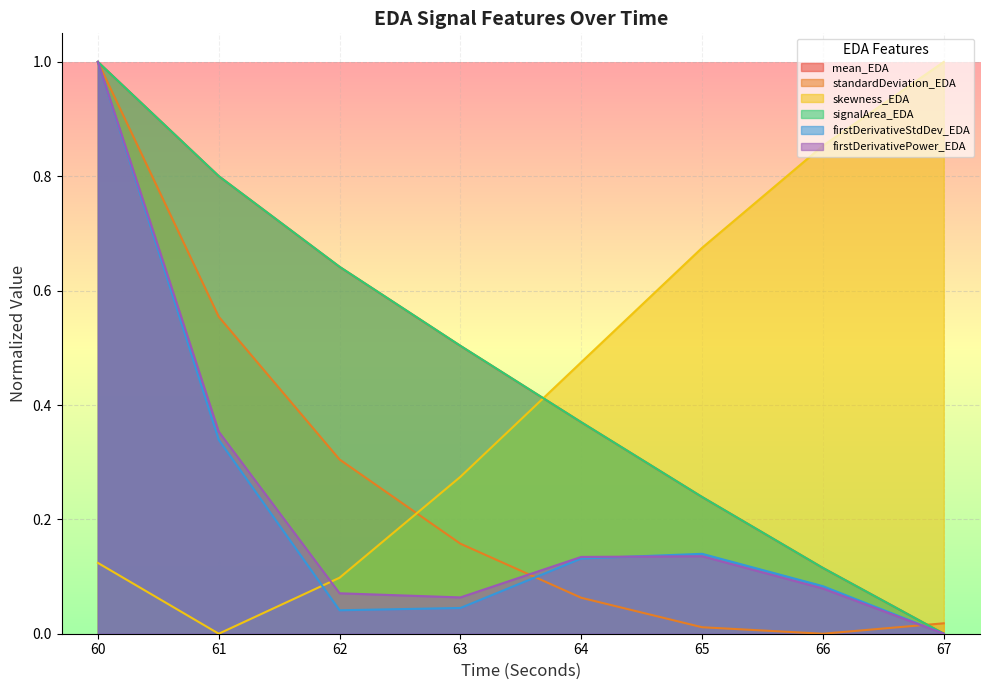

What are all the series names shown in the legend?

mean_EDA, standardDeviation_EDA, skewness_EDA, signalArea_EDA, firstDerivativeStdDev_EDA, firstDerivativePower_EDA